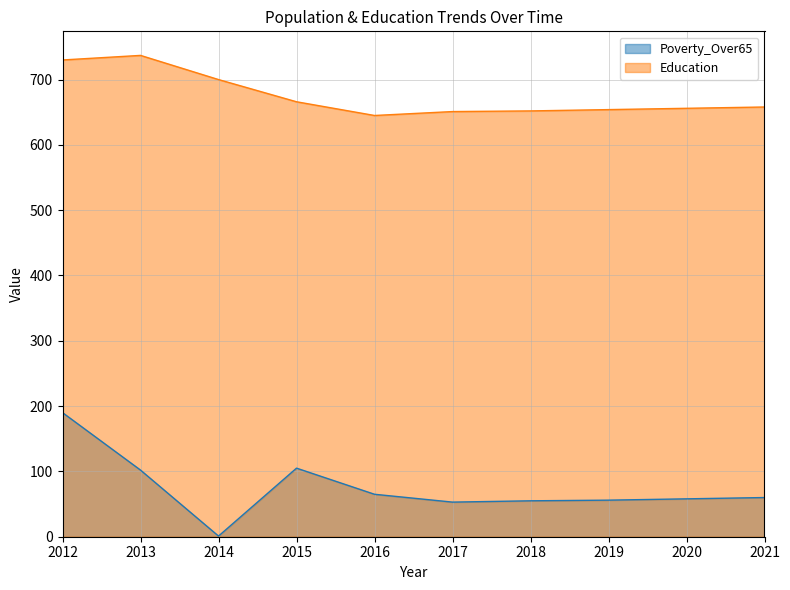

True or false: Education and Poverty_Over65 cross at least once.

False